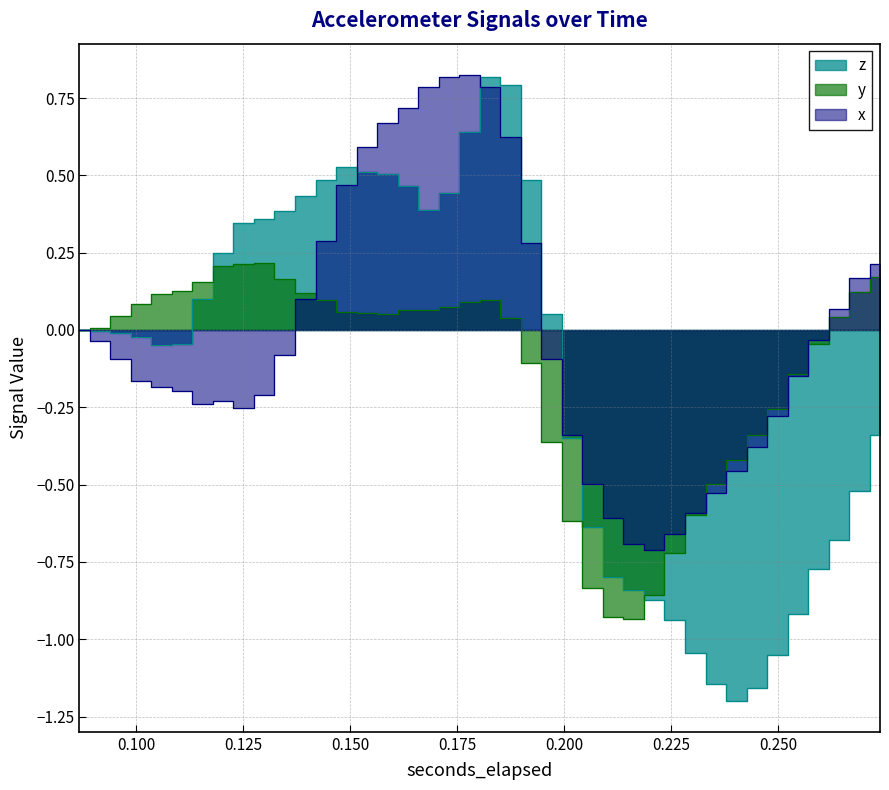

Count the number of categories in the chart.

40